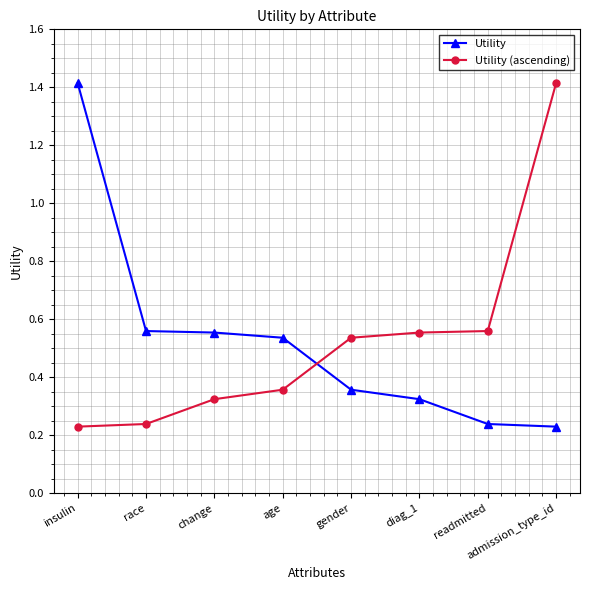

The value of Utility at readmitted is 0.4. True or false?

False